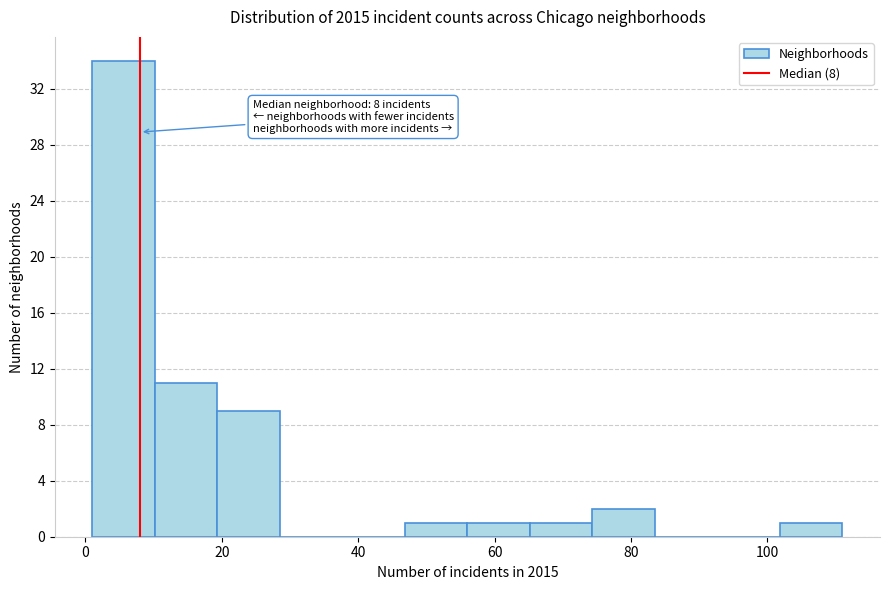

Which range on the x-axis has the tallest bar?

2 to 10